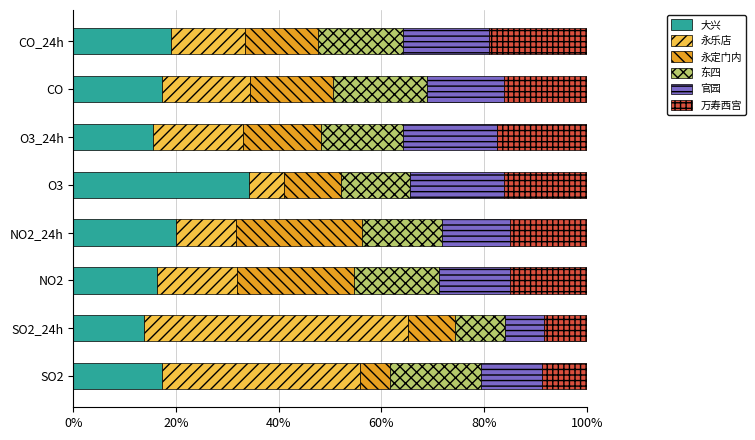

What is the sum of all 大兴 values?

153.1